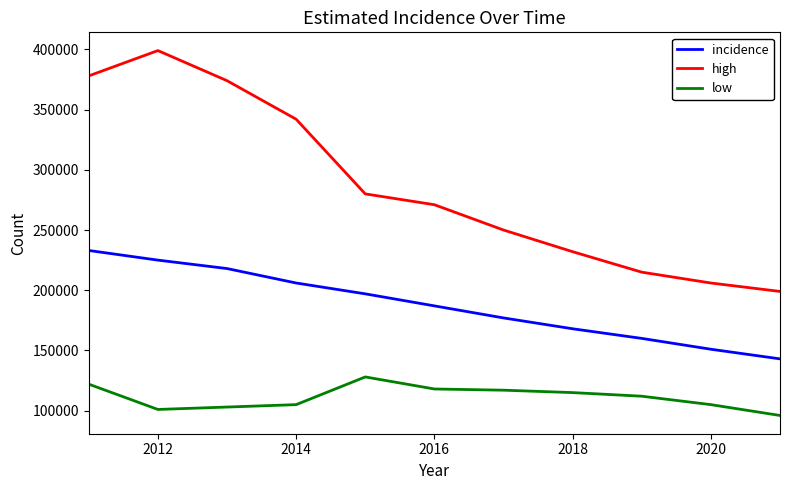

What is the difference between the maximum and minimum values in the incidence series?

90000